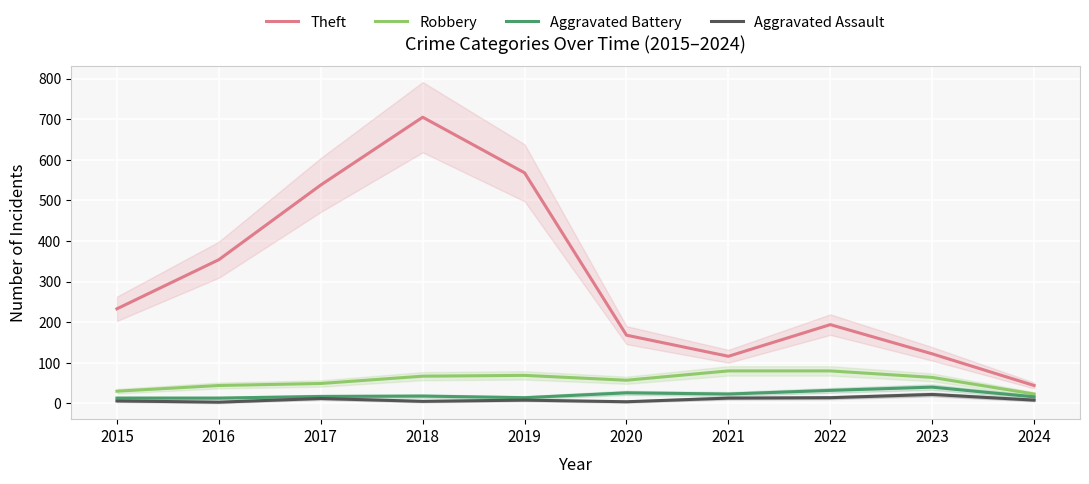

Which series changed the most between 2016 and 2020?

Theft